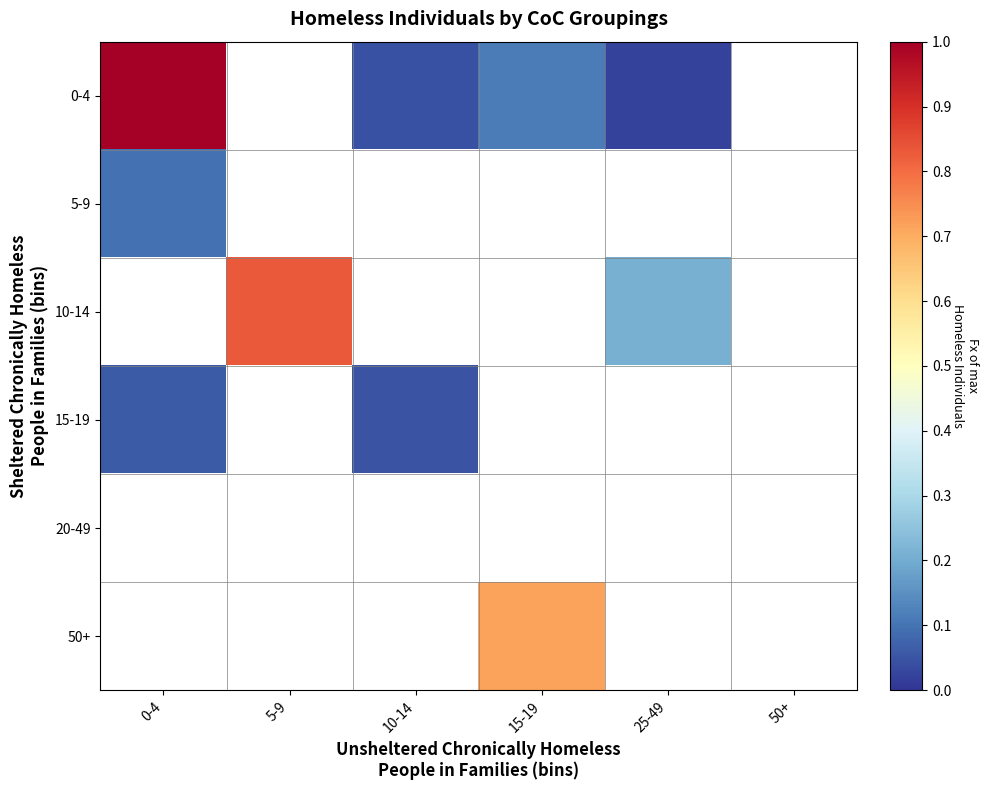

How many distinct data groups are displayed?

6